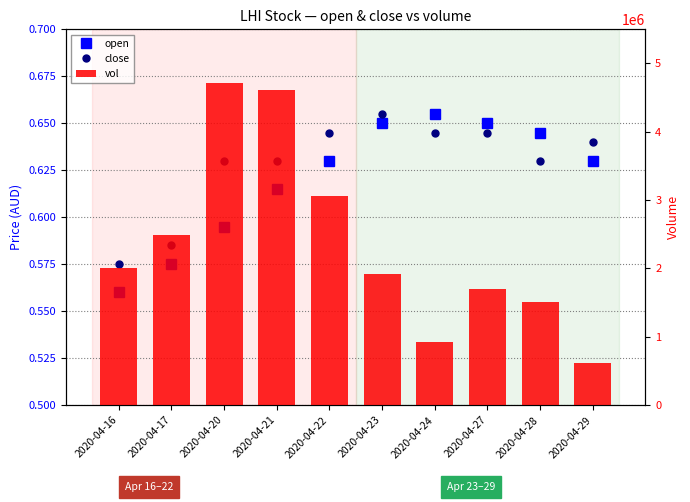

Between 2020-04-16 and 2020-04-21, which is larger?

2020-04-21